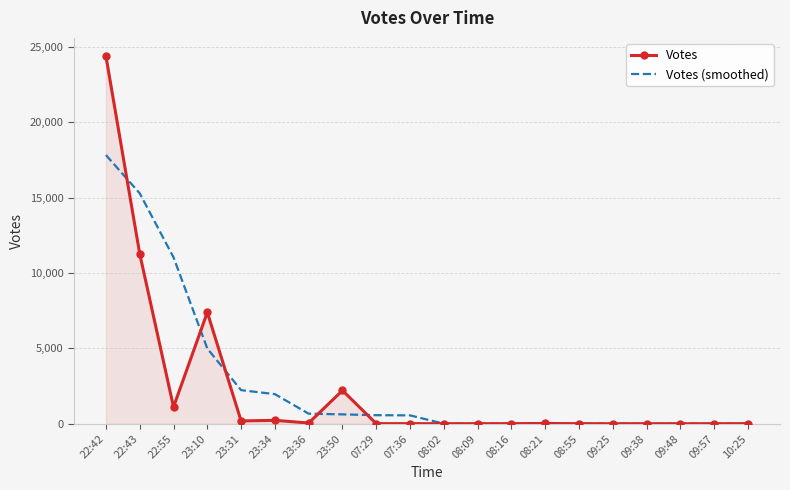

Which label corresponds to the largest value in the chart?

22:42